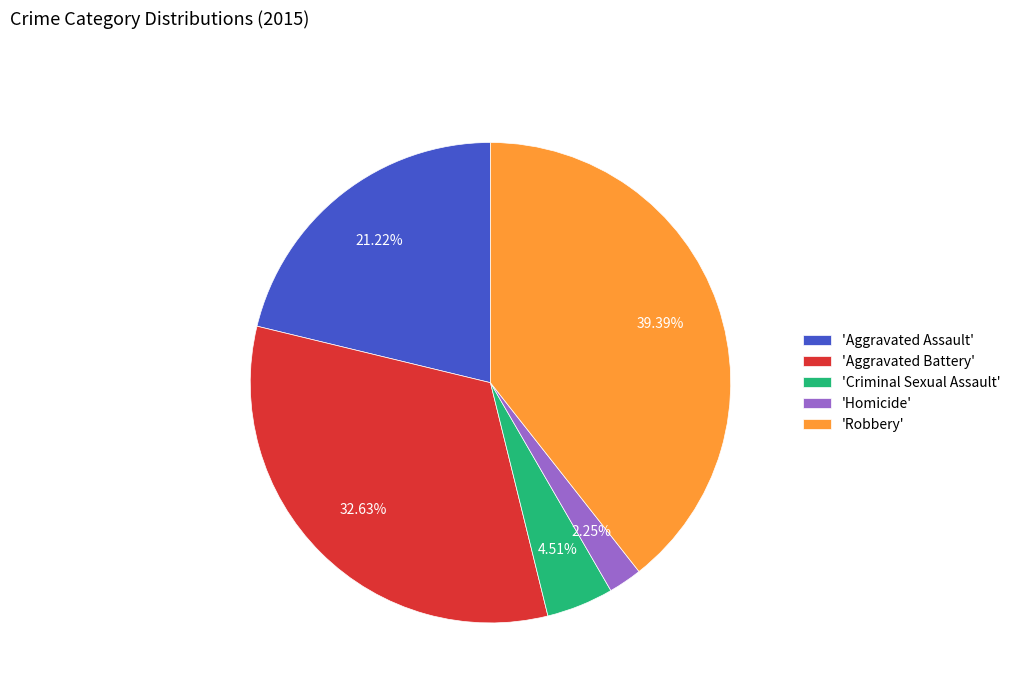

Is 'Aggravated Battery' the majority of the pie?

No